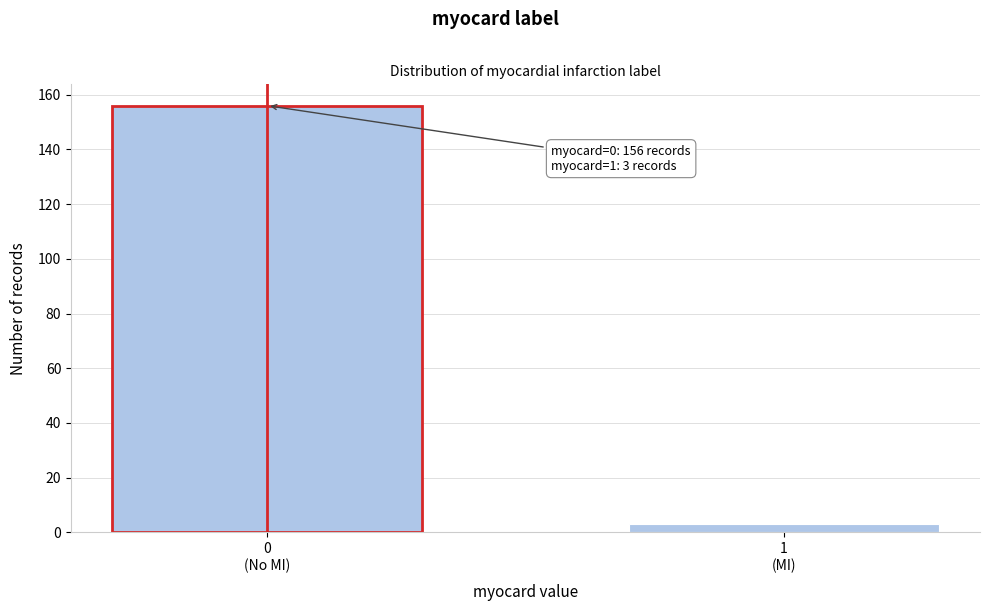

Reading left to right, list all the values displayed in this chart.

156	3